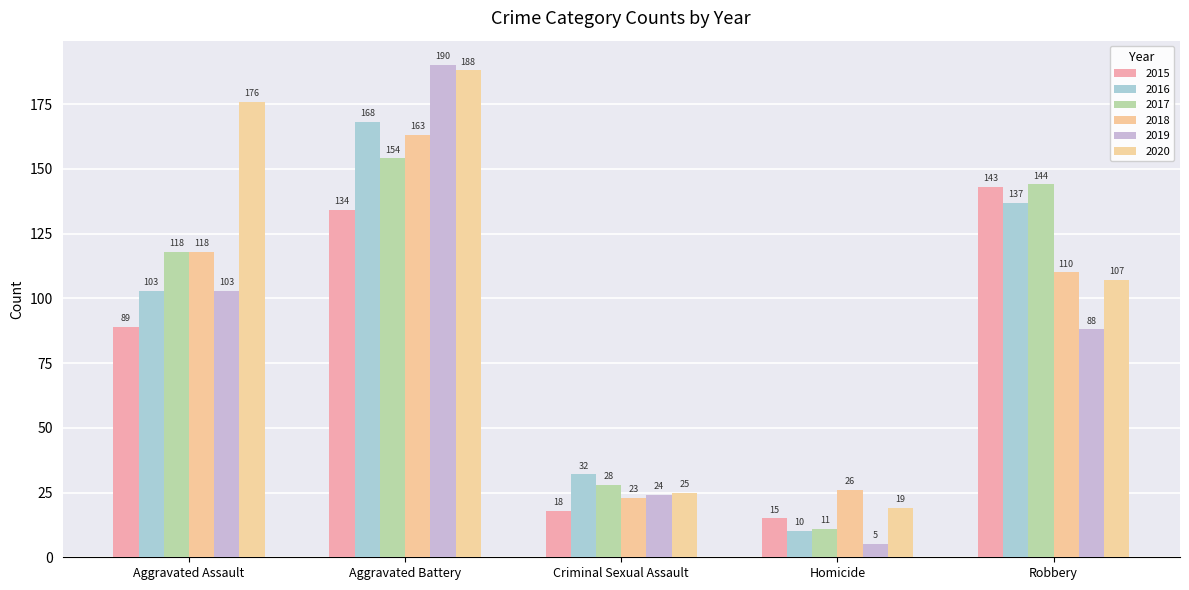

Where does the 2016 series first go above 103?

Aggravated Battery